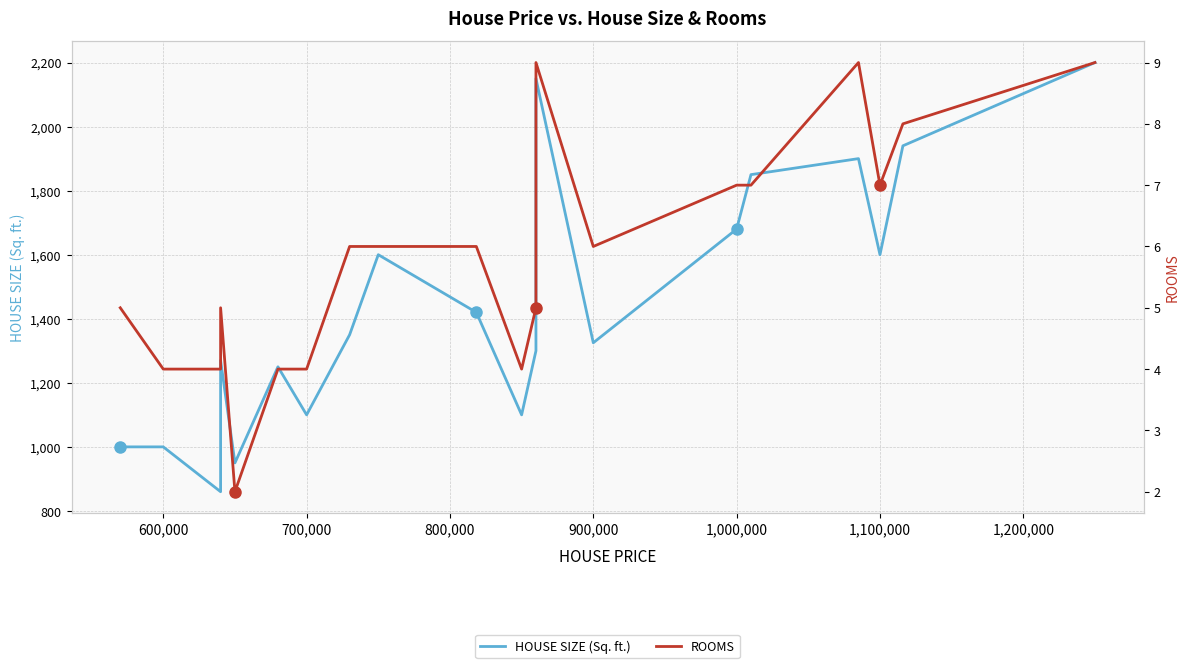

Which series has the widest spread of values?

HOUSE SIZE (Sq. ft.)